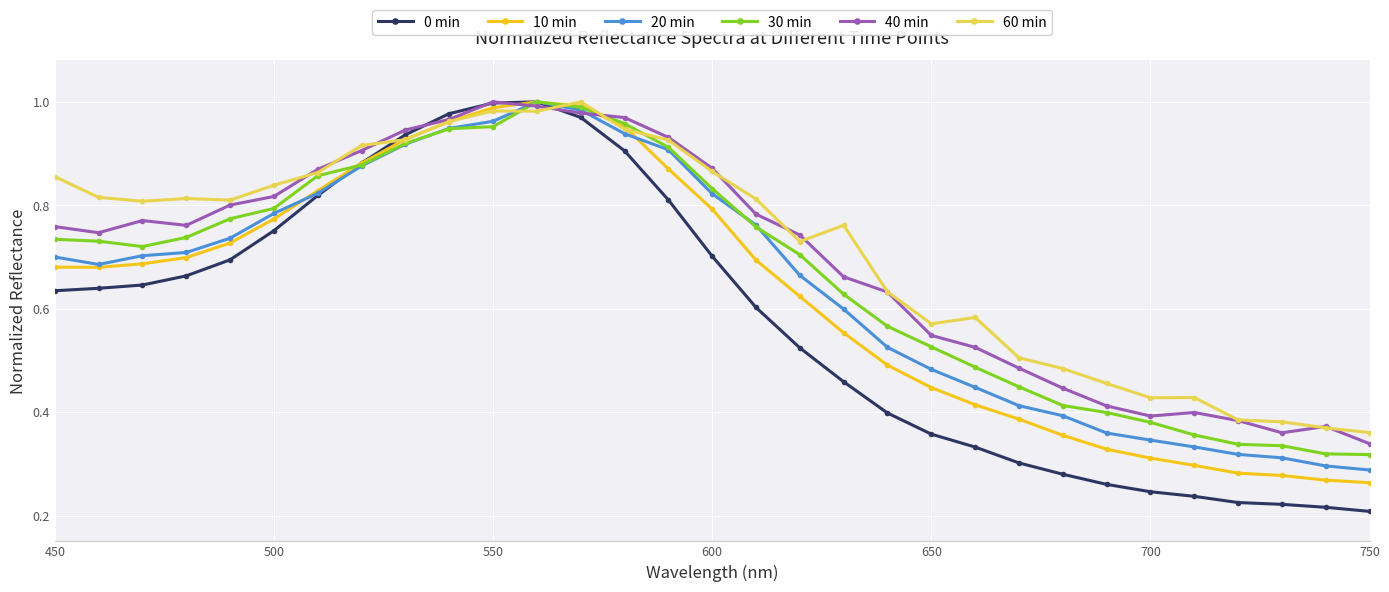

Which series has the largest range (max minus min)?

0 min